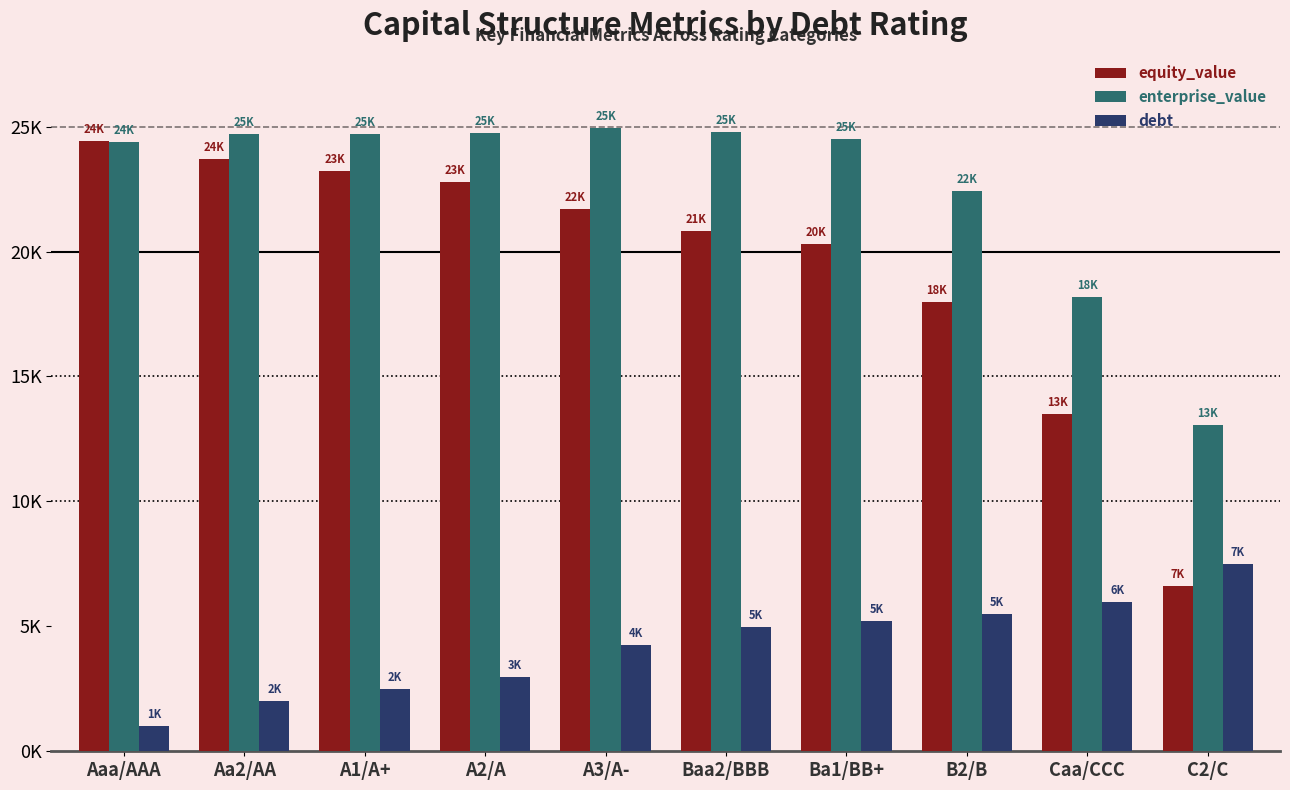

What are all the series names shown in the legend?

equity_value, enterprise_value, debt